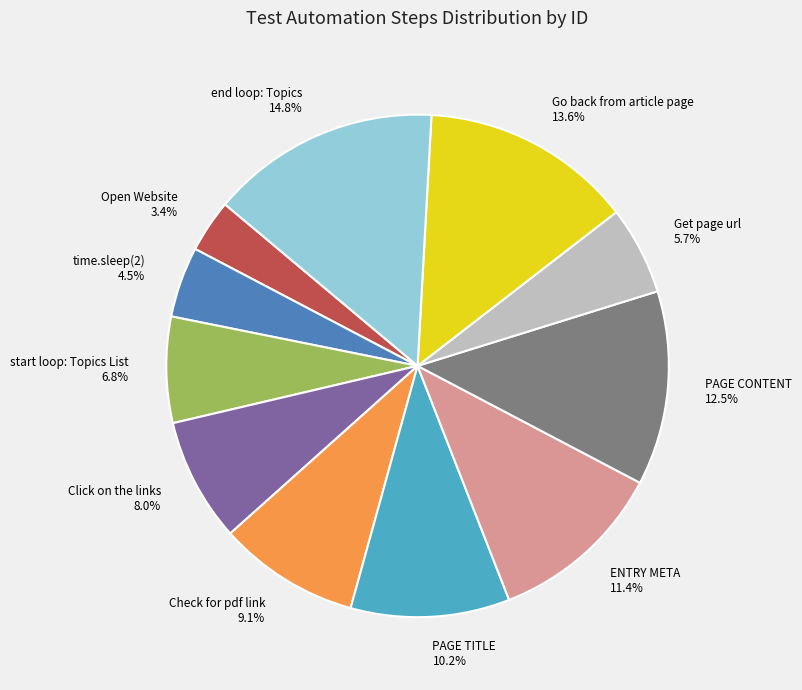

True or false: start loop: Topics List accounts for 7% of the total.

True